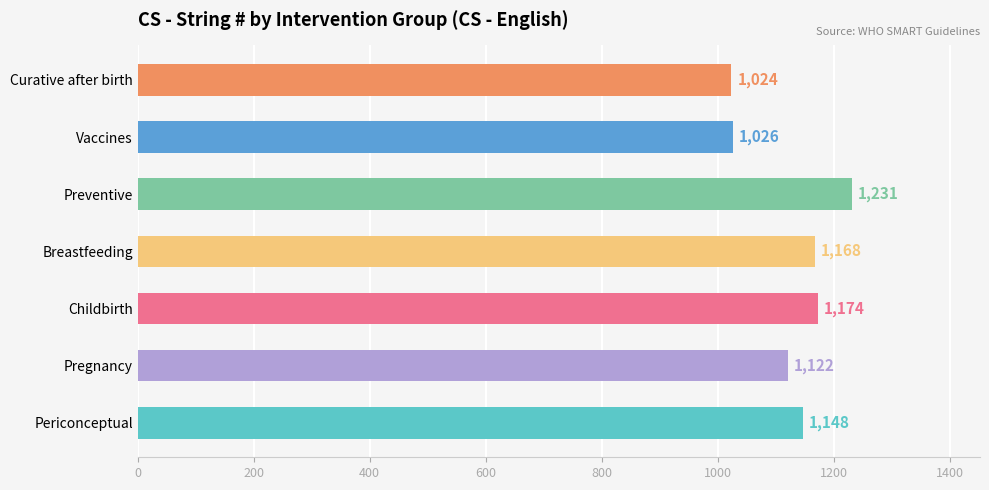

Reading top to bottom, list all the values displayed in this chart.

1024	1026	1231	1168	1174	1122	1148